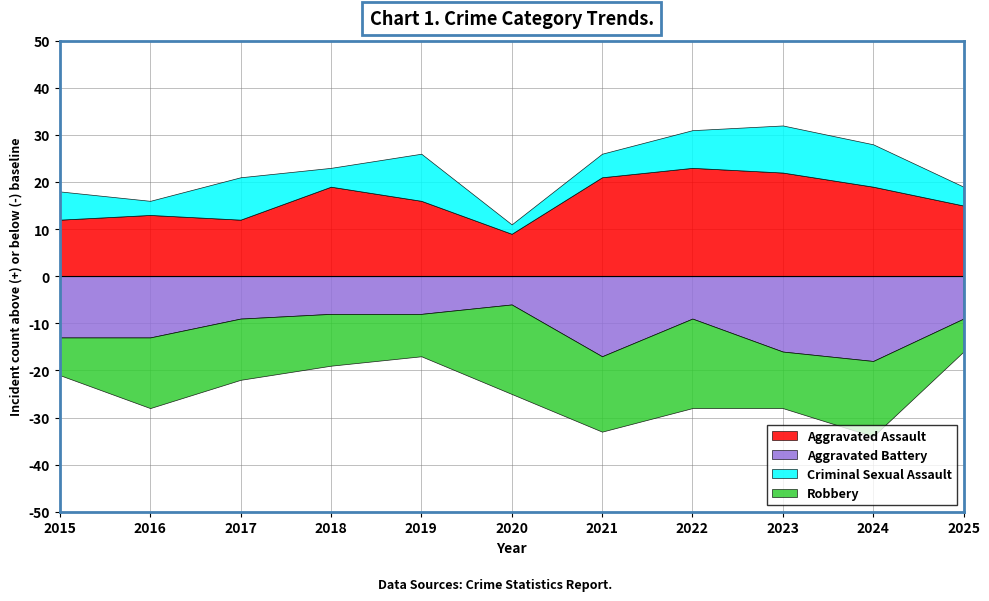

Where is Aggravated Assault nearest to the value 16?

2019